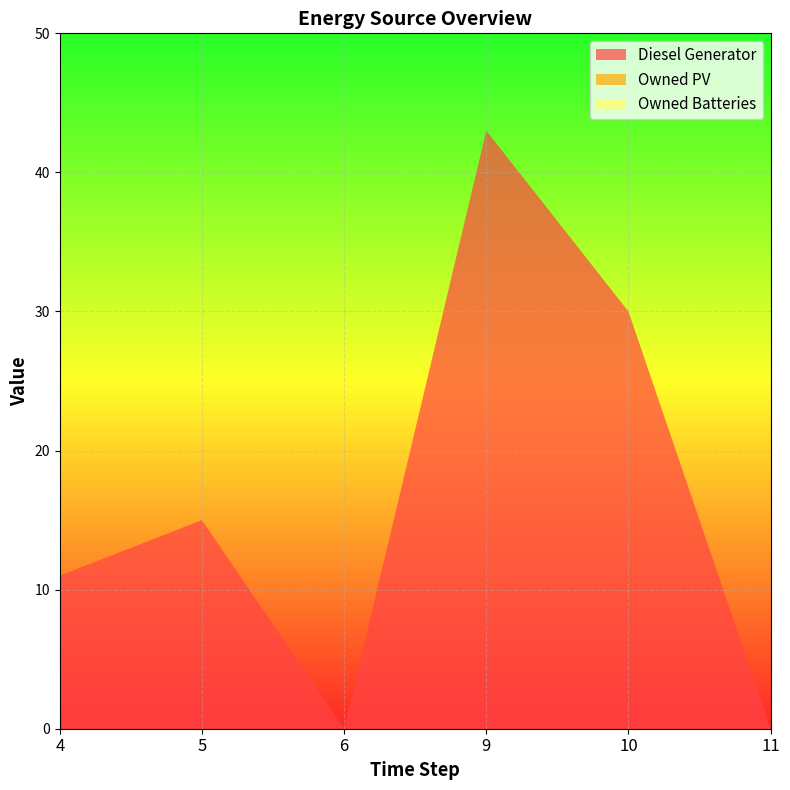

Reading right to left, transcribe all the data shown in this chart.

Diesel Generator: 11=0	10=30	9=43	6=0	5=15	4=11
Owned PV: 11=0	10=0	9=0	6=0	5=0	4=0
Owned Batteries: 11=0	10=0	9=0	6=0	5=0	4=0